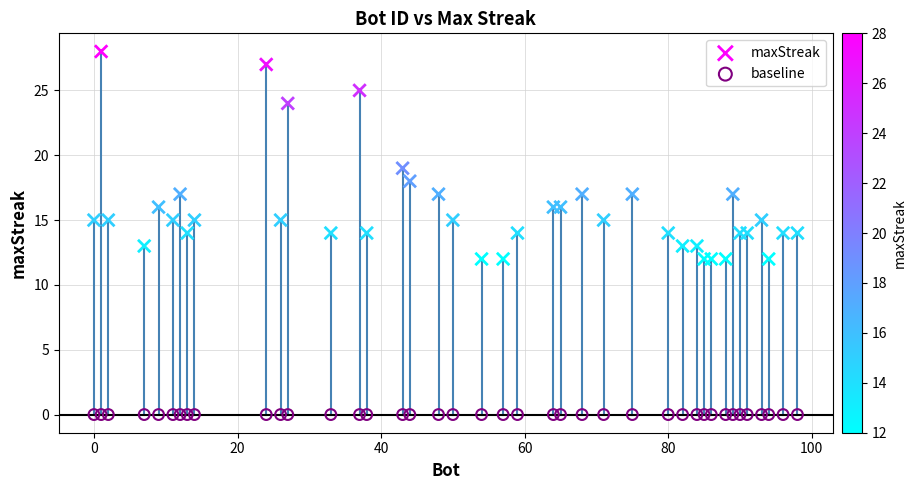

Which series contains the lowest Y value?

baseline